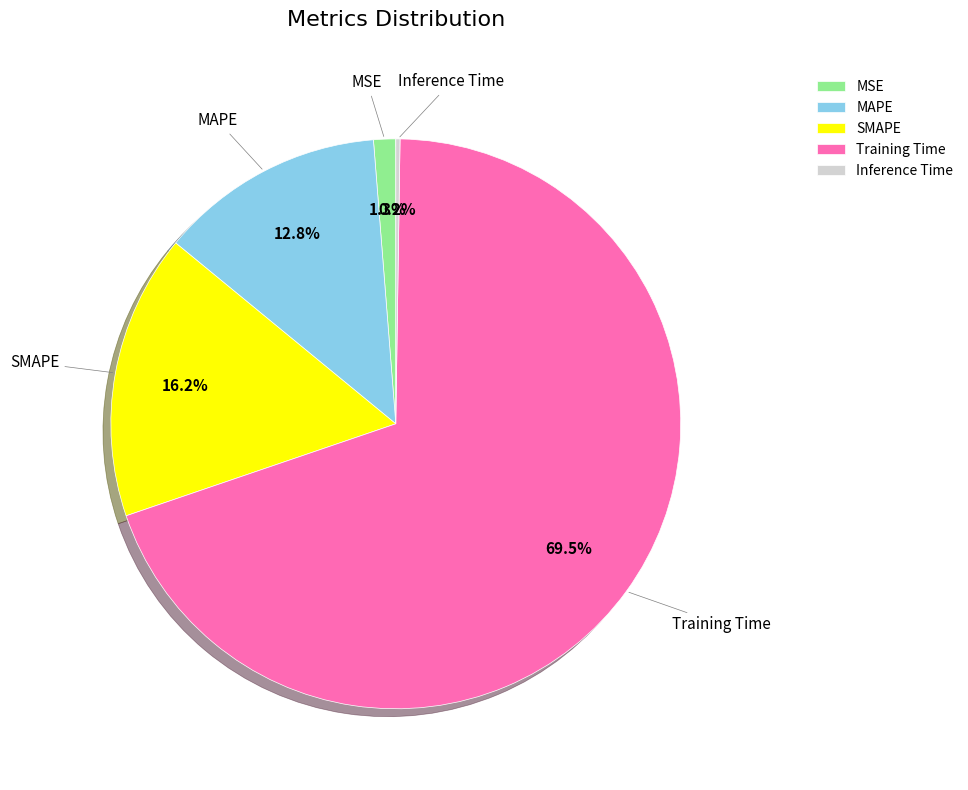

Between Training Time and MSE, which is larger?

Training Time